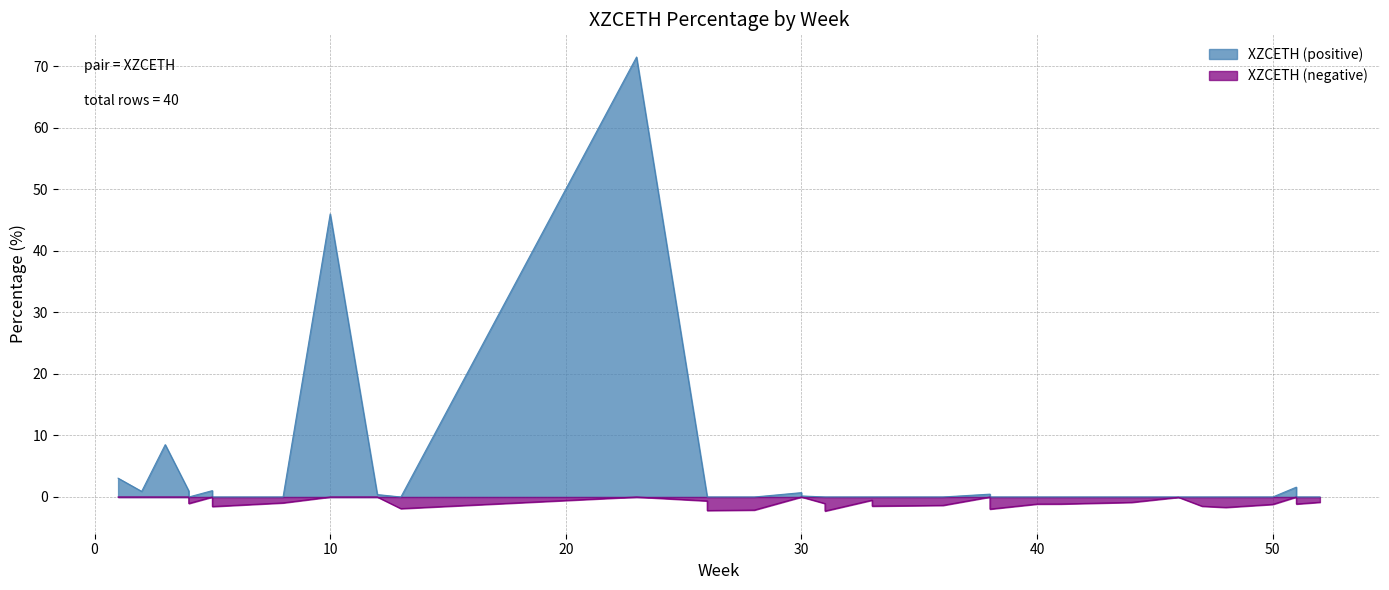

Rank the categories by value from highest to lowest.

23, 10, 3, 1, 51, 5, 4, 2, 4, 5, 30, 38, 12, 30, 46, 33, 33, 26, 33, 52, 44, 51, 8, 4, 31, 41, 51, 40, 50, 26, 36, 33, 47, 5, 48, 13, 38, 28, 26, 31